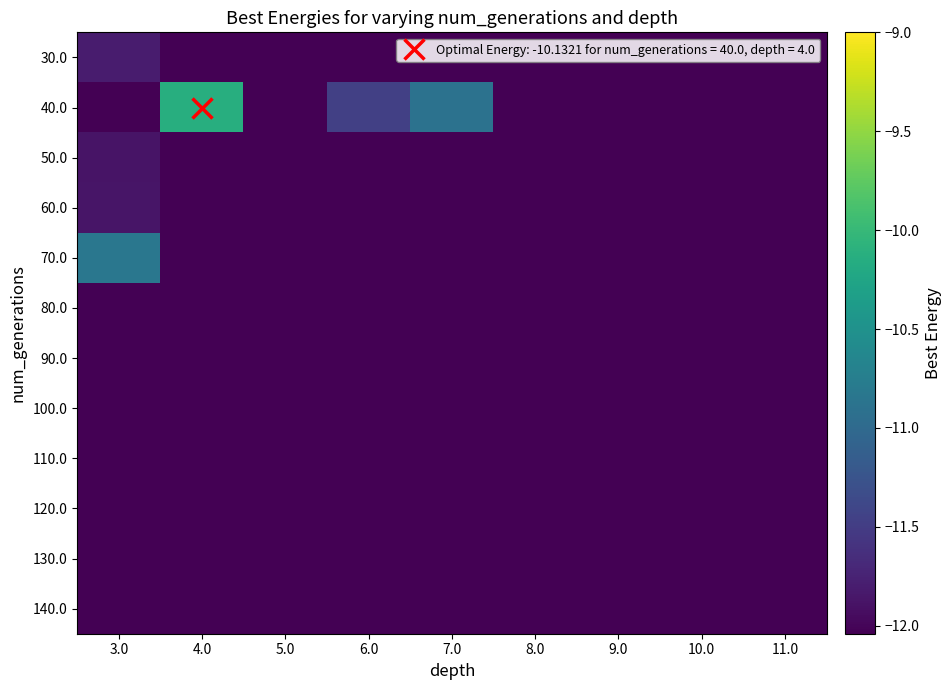

Reading left to right, extract all data points from this chart.

30.0: 3.0=-11.8	4.0=-12.0	5.0=-12.0	6.0=-12.0	7.0=-12.0	8.0=-12.0	9.0=-12.0	10.0=-12.0	11.0=-12.0
40.0: 3.0=-12.0	4.0=-10.1	5.0=-12.0	6.0=-11.5	7.0=-10.9	8.0=-12.0	9.0=-12.0	10.0=-12.0	11.0=-12.0
50.0: 3.0=-11.9	4.0=-12.0	5.0=-12.0	6.0=-12.0	7.0=-12.0	8.0=-12.0	9.0=-12.0	10.0=-12.0	11.0=-12.0
60.0: 3.0=-11.9	4.0=-12.0	5.0=-12.0	6.0=-12.0	7.0=-12.0	8.0=-12.0	9.0=-12.0	10.0=-12.0	11.0=-12.0
70.0: 3.0=-10.8	4.0=-12.0	5.0=-12.0	6.0=-12.0	7.0=-12.0	8.0=-12.0	9.0=-12.0	10.0=-12.0	11.0=-12.0
80.0: 3.0=-12.0	4.0=-12.0	5.0=-12.0	6.0=-12.0	7.0=-12.0	8.0=-12.0	9.0=-12.0	10.0=-12.0	11.0=-12.0
90.0: 3.0=-12.0	4.0=-12.0	5.0=-12.0	6.0=-12.0	7.0=-12.0	8.0=-12.0	9.0=-12.0	10.0=-12.0	11.0=-12.0
100.0: 3.0=-12.0	4.0=-12.0	5.0=-12.0	6.0=-12.0	7.0=-12.0	8.0=-12.0	9.0=-12.0	10.0=-12.0	11.0=-12.0
110.0: 3.0=-12.0	4.0=-12.0	5.0=-12.0	6.0=-12.0	7.0=-12.0	8.0=-12.0	9.0=-12.0	10.0=-12.0	11.0=-12.0
120.0: 3.0=-12.0	4.0=-12.0	5.0=-12.0	6.0=-12.0	7.0=-12.0	8.0=-12.0	9.0=-12.0	10.0=-12.0	11.0=-12.0
130.0: 3.0=-12.0	4.0=-12.0	5.0=-12.0	6.0=-12.0	7.0=-12.0	8.0=-12.0	9.0=-12.0	10.0=-12.0	11.0=-12.0
140.0: 3.0=-12.0	4.0=-12.0	5.0=-12.0	6.0=-12.0	7.0=-12.0	8.0=-12.0	9.0=-12.0	10.0=-12.0	11.0=-12.0